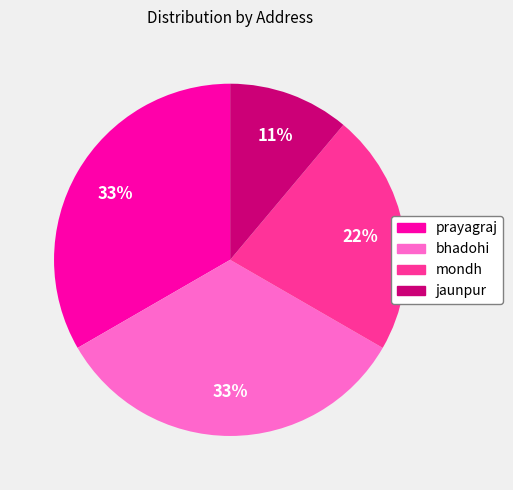

Count the number of slices in the pie.

4